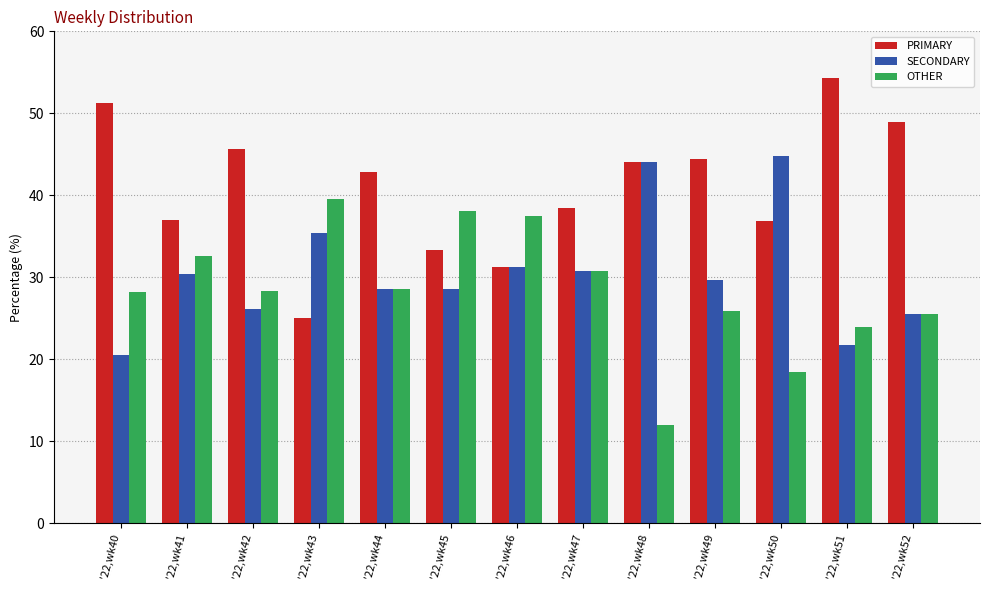

Which category has the highest value in the SECONDARY series?

'22,wk50